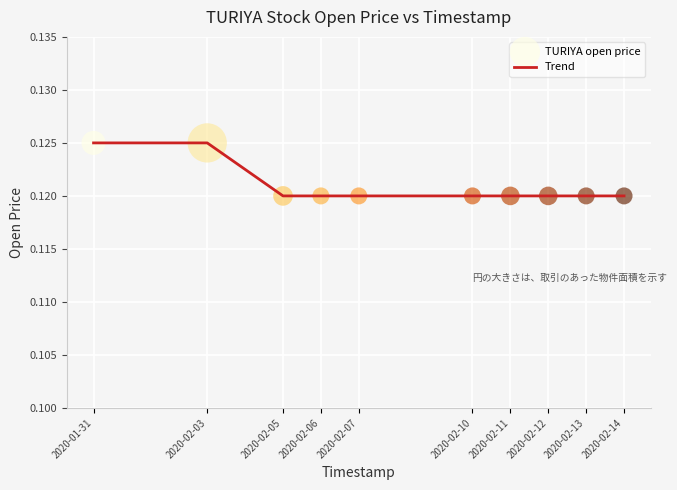

What position from the left is 2020-02-14?

10